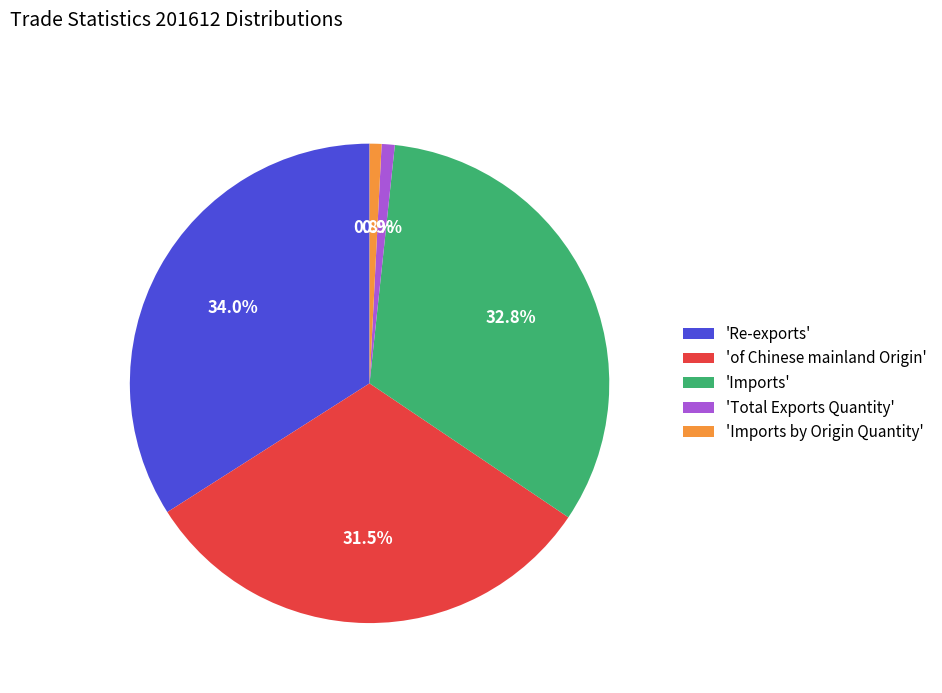

Is there a majority slice in this chart?

No